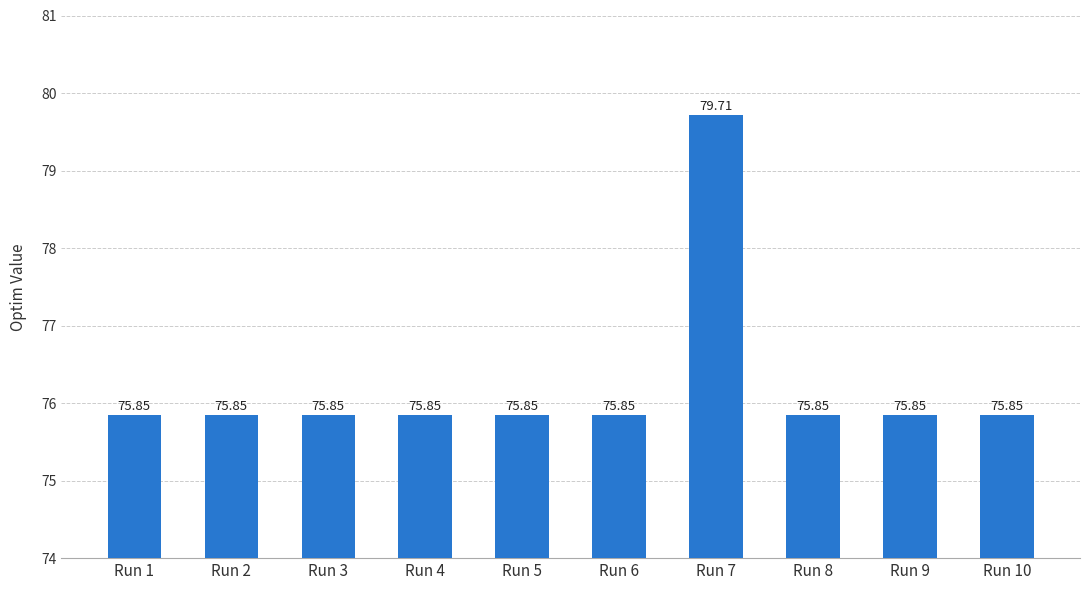

Which label corresponds to the largest value in the chart?

Run 7